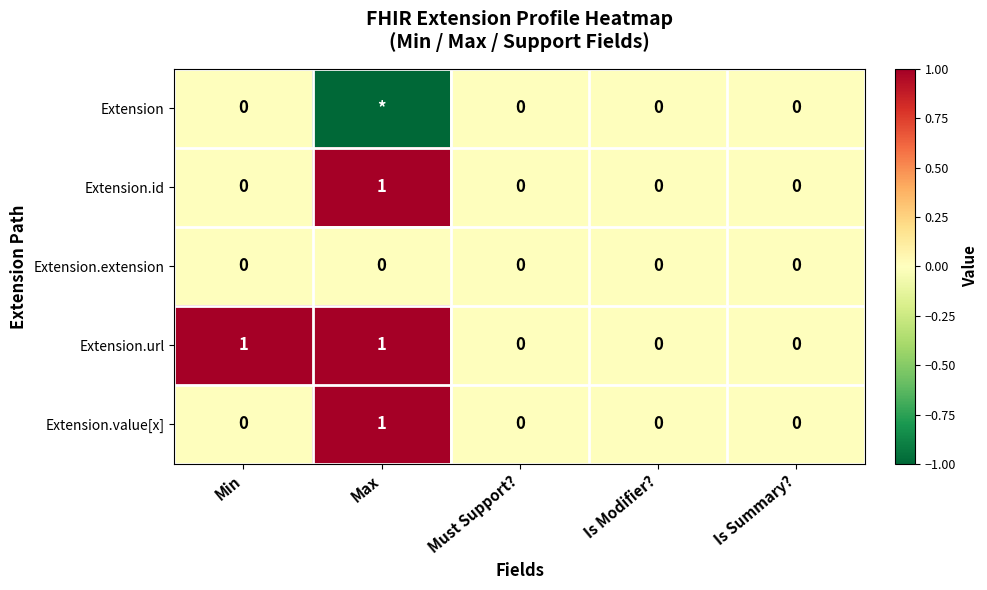

Is the value of Extension at Is Summary? greater than the value of Extension.id at Max?

No